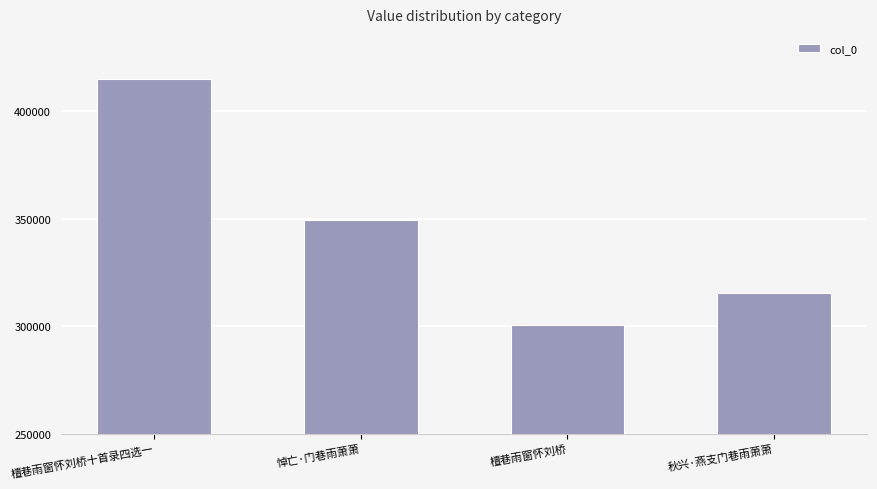

What is the sum of all values?

1380841